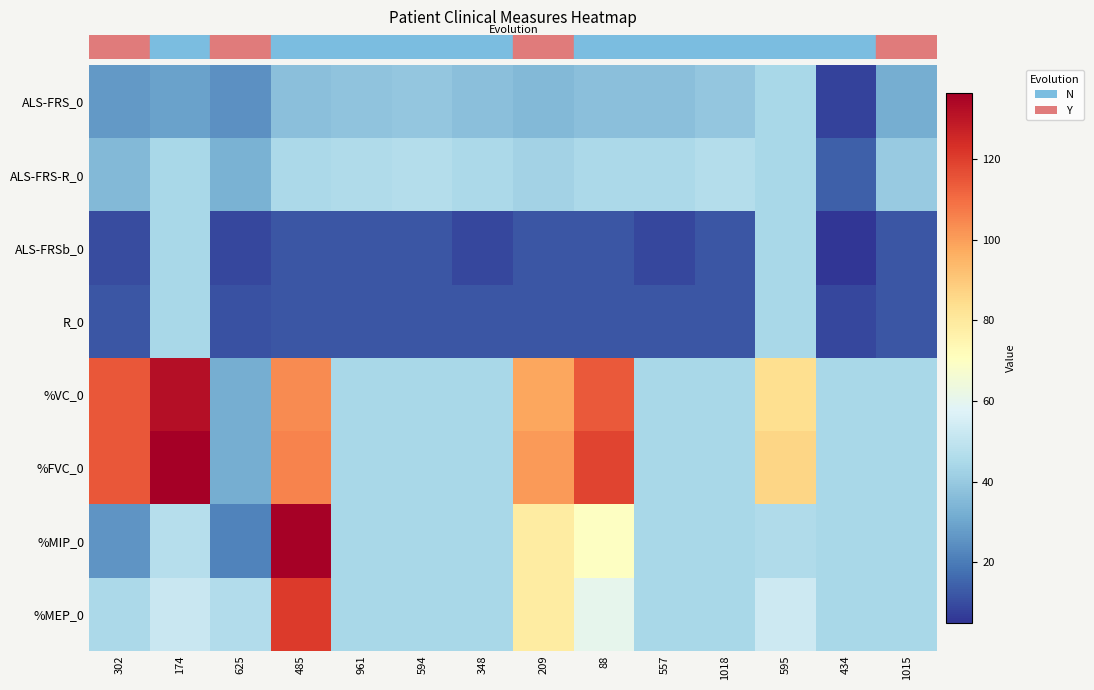

Between 594 and 1018, which series saw the biggest shift?

row_0